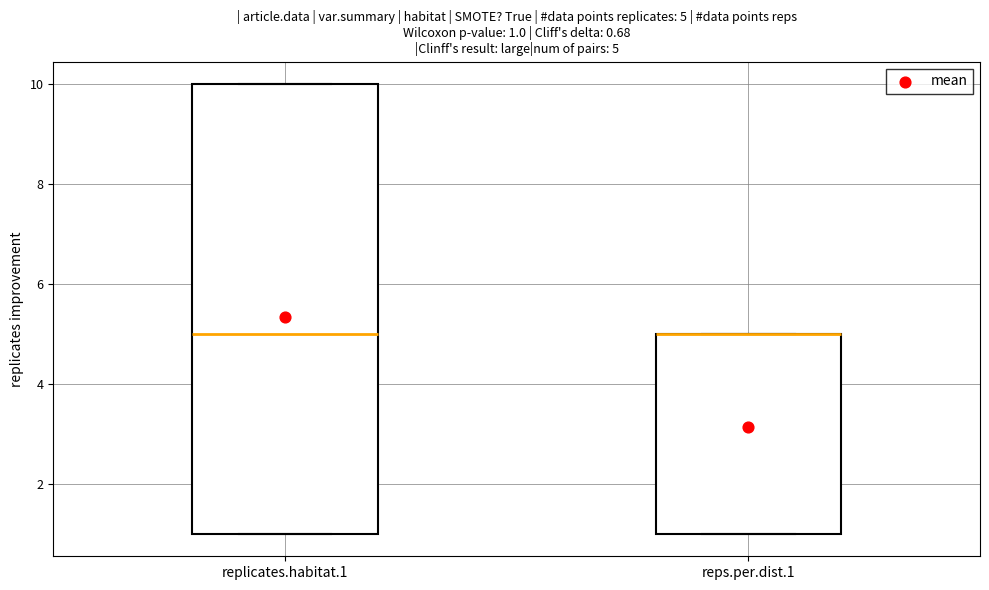

Which box is the tallest, from its lower edge to its upper edge?

replicates.habitat.1